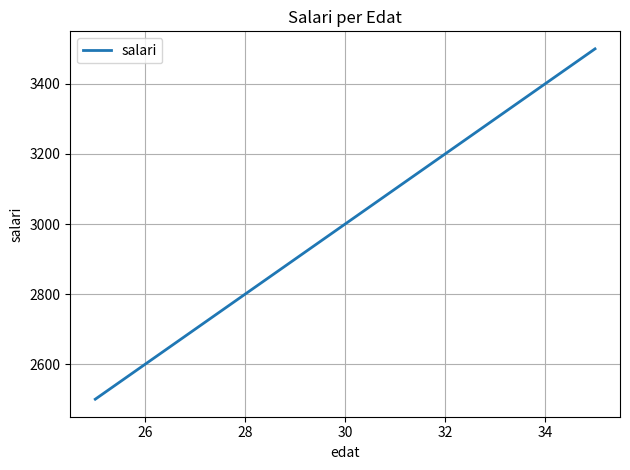

What is the minimum value shown in the chart?

2500